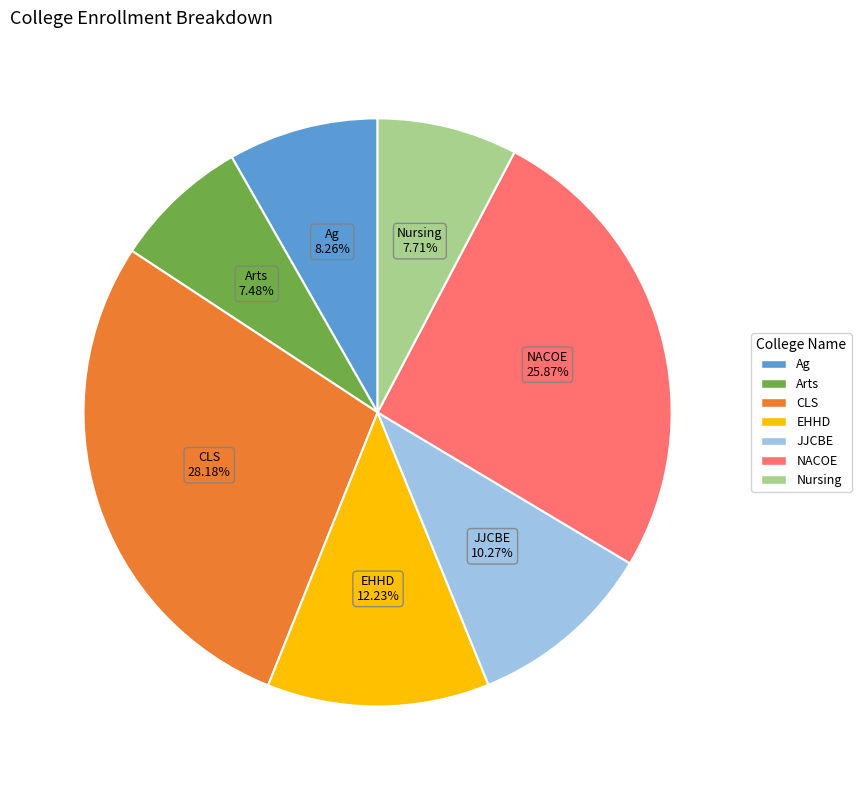

To the nearest percent, what is the combined percentage of JJCBE and Ag?

19%